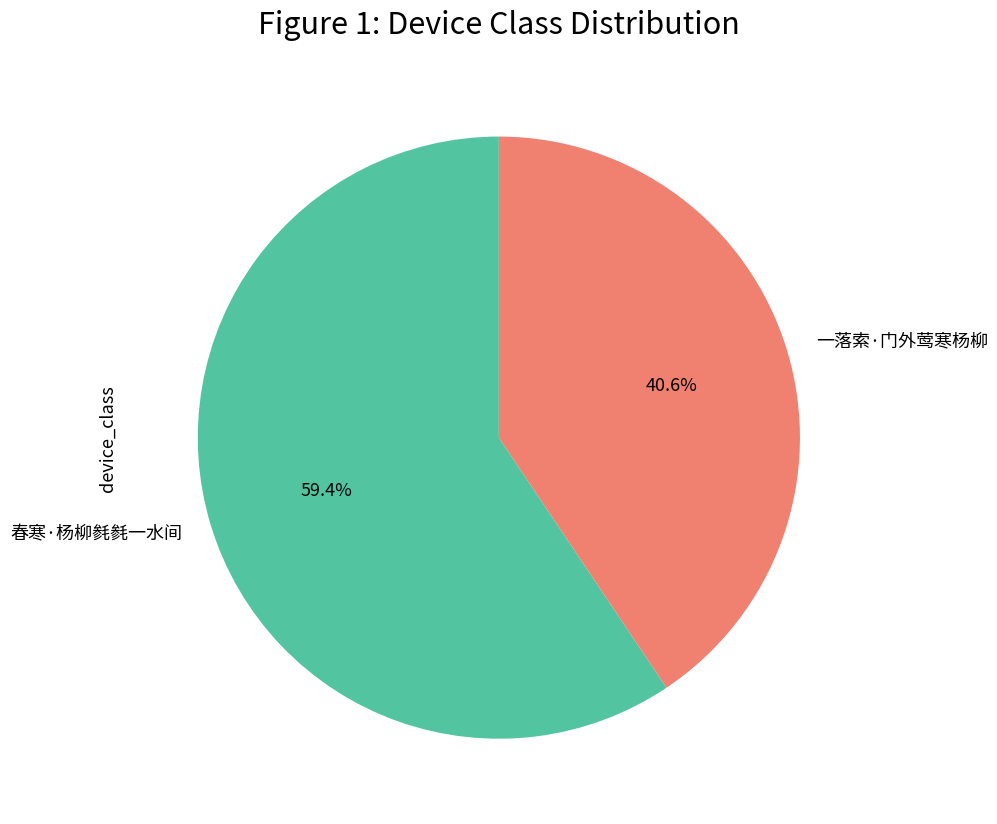

Is there a majority slice in this chart?

Yes